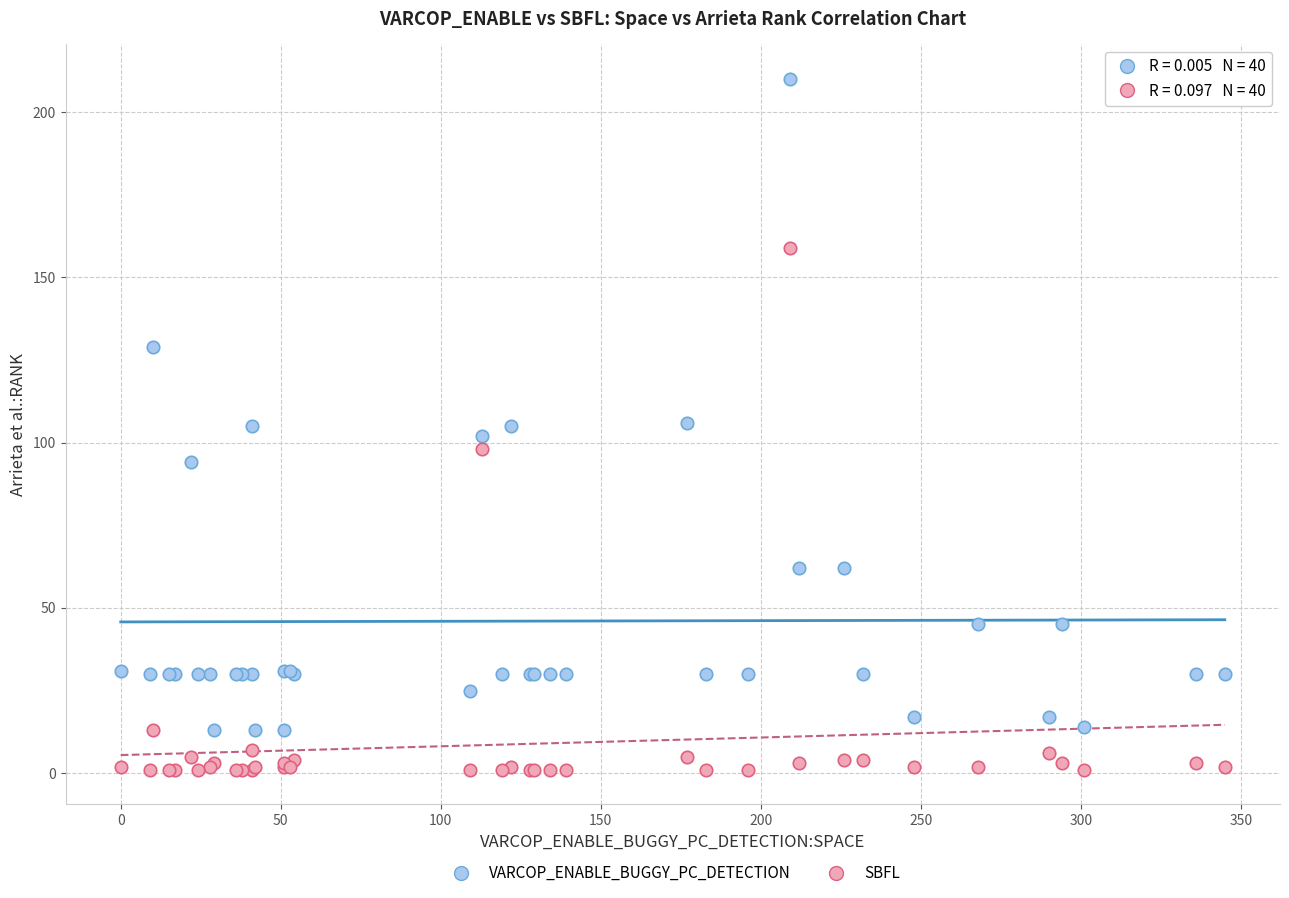

In the SBFL series, what Y value is closest to 80?

98